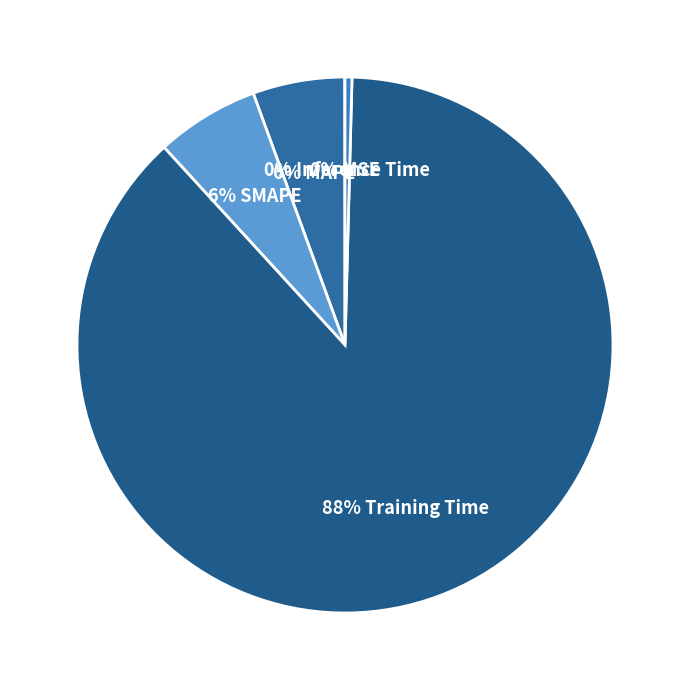

How many slices are in this pie chart?

5